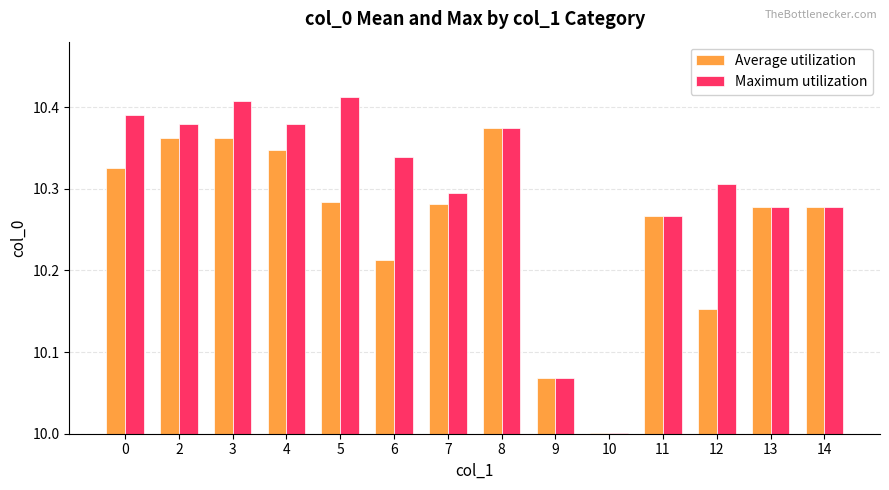

What is the smallest value displayed?

10.0